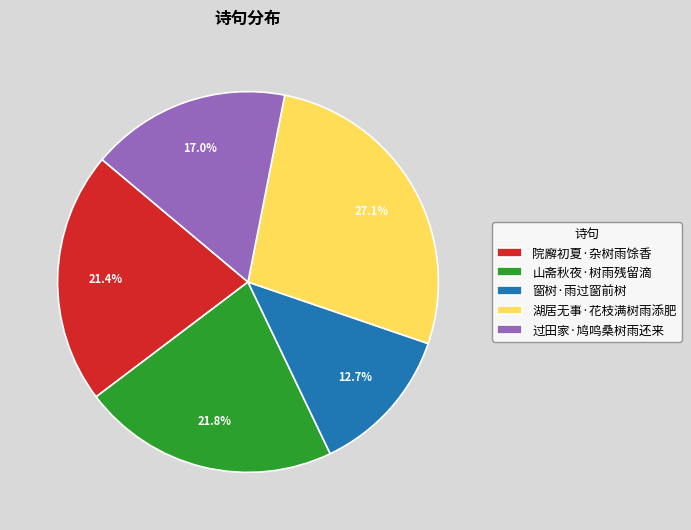

True or false: 过田家·鸠鸣桑树雨还来 accounts for 27% of the total.

False